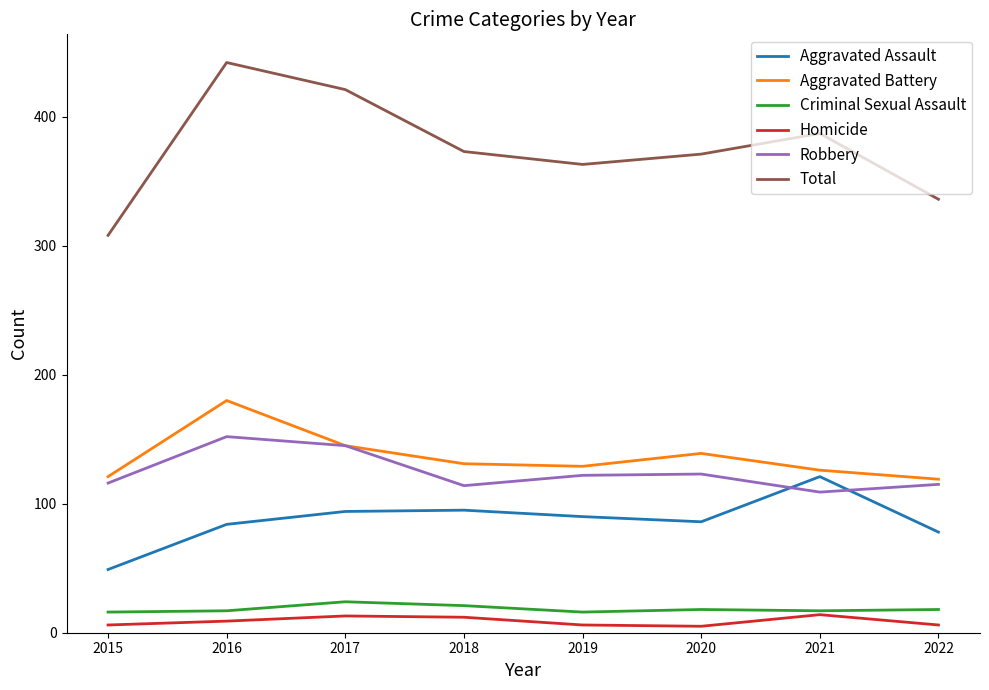

What value does the Aggravated Battery series have at 2022, to the nearest 5?

120